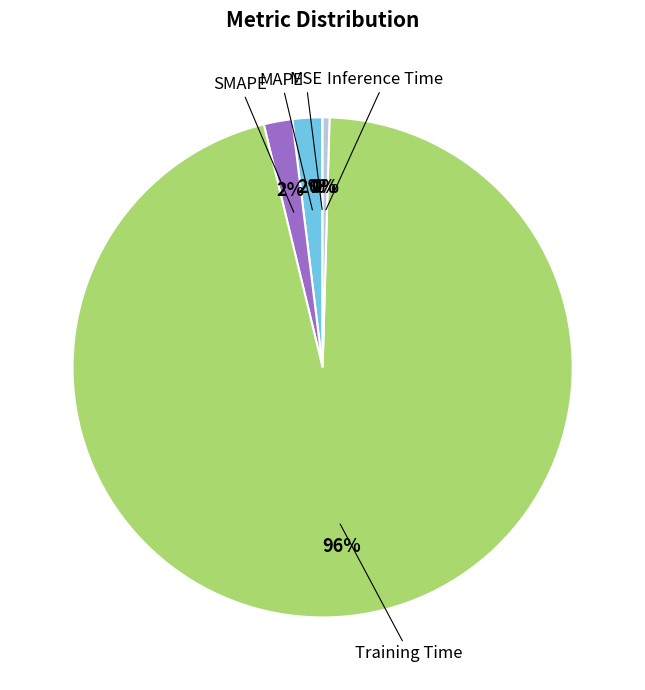

Is it true that Inference Time is 7% of the pie?

False